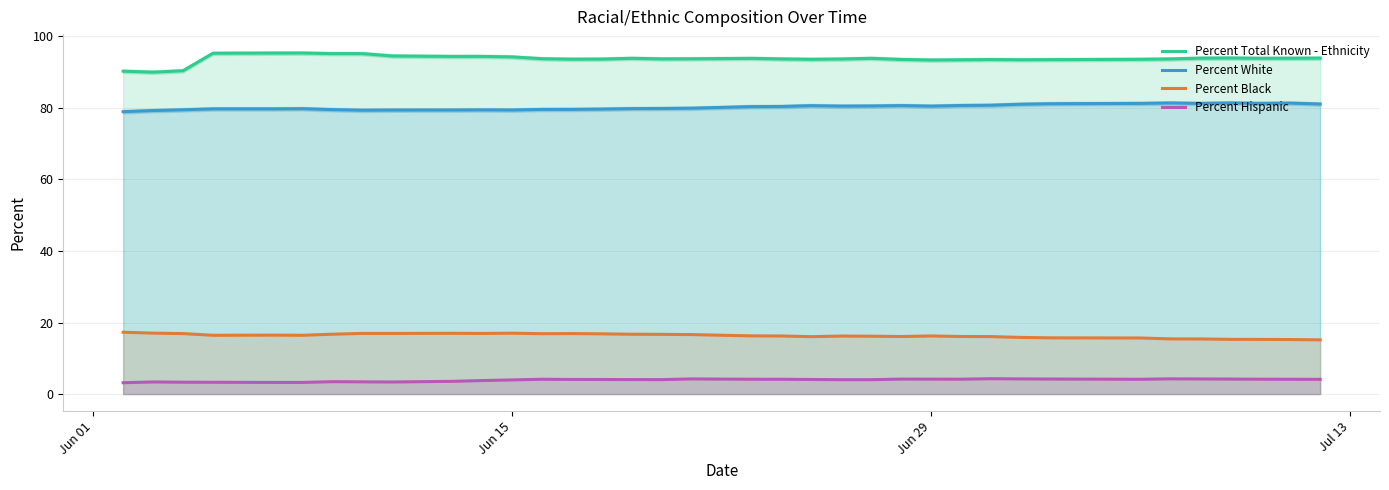

What is the highest value of the Percent Total Known - Ethnicity series?

95.3